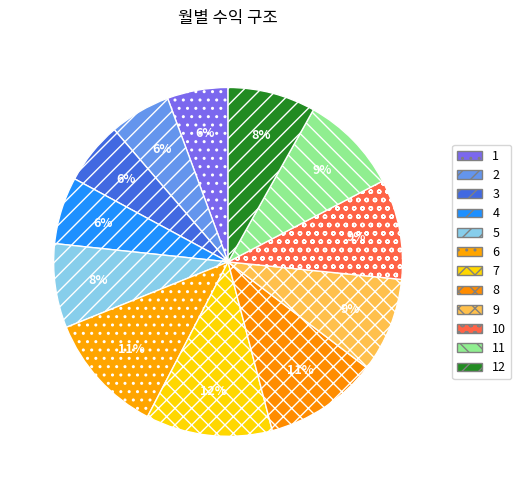

Which category has the smallest portion of the pie?

1